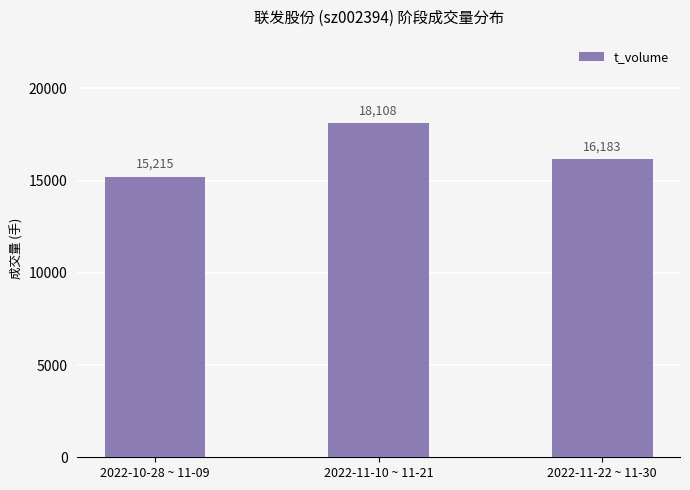

Does the chart contain any negative values?

No